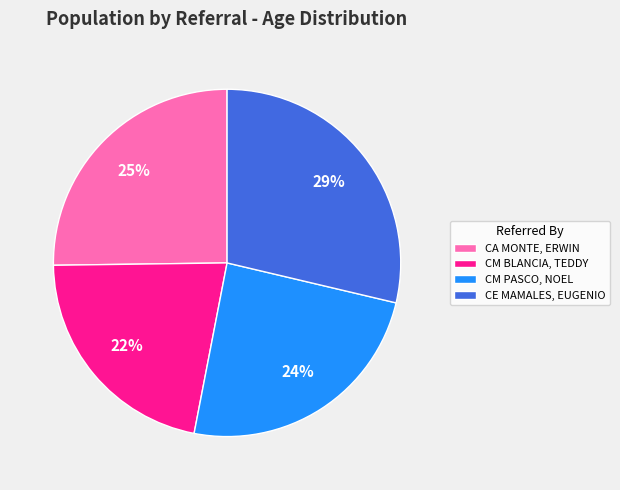

Approximately how many times larger is the value at CM PASCO, NOEL compared to CE MAMALES, EUGENIO?

0.8